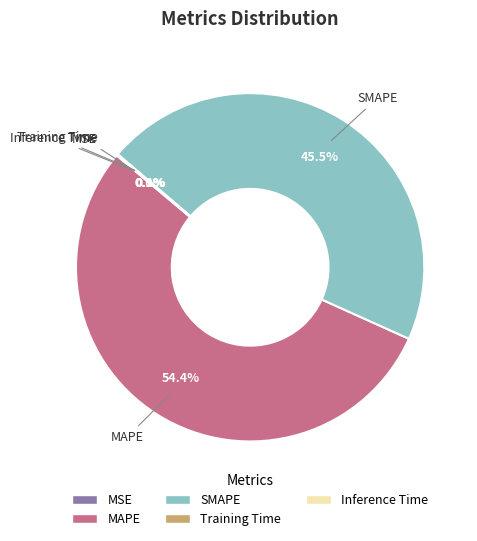

Which slice represents more than half of the pie?

MAPE